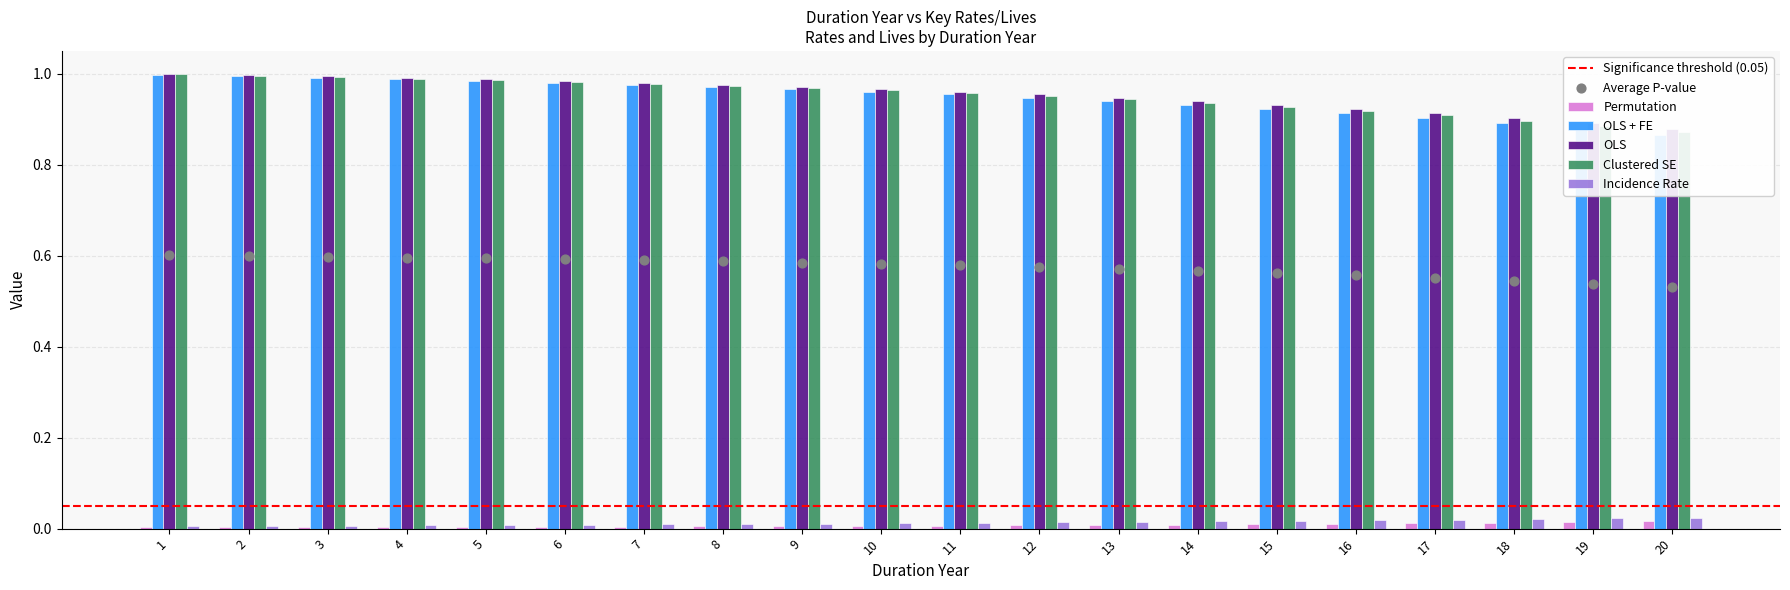

At how many categories does at least one series exceed 0?

20